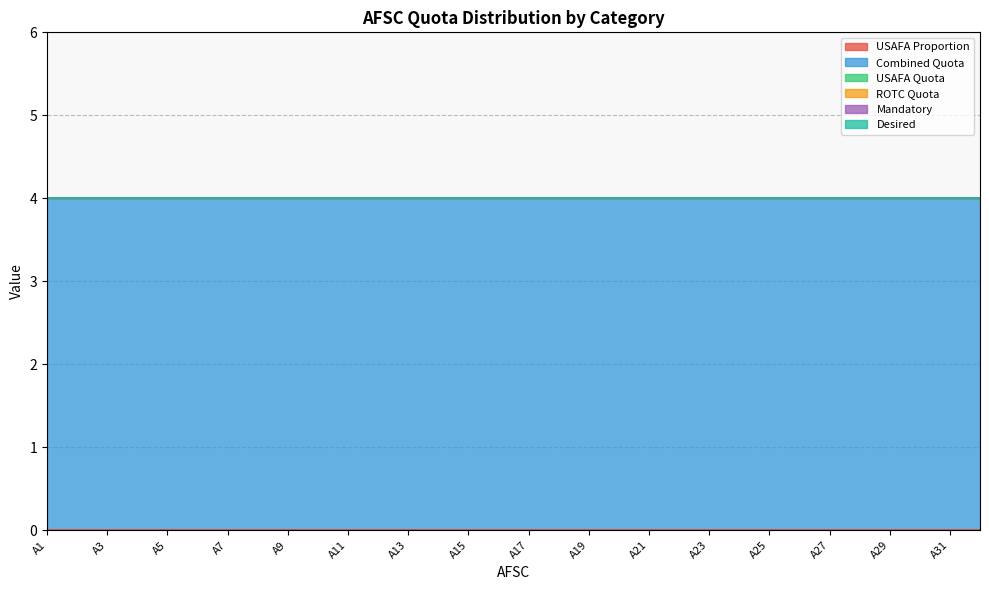

At which label is USAFA Quota closest to 0?

A1